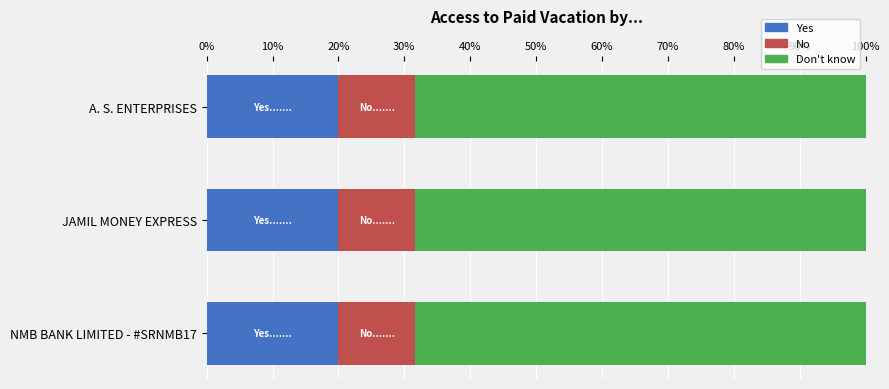

What is the total value across all series at NMB BANK LIMITED - #SRNMB17?

100.0